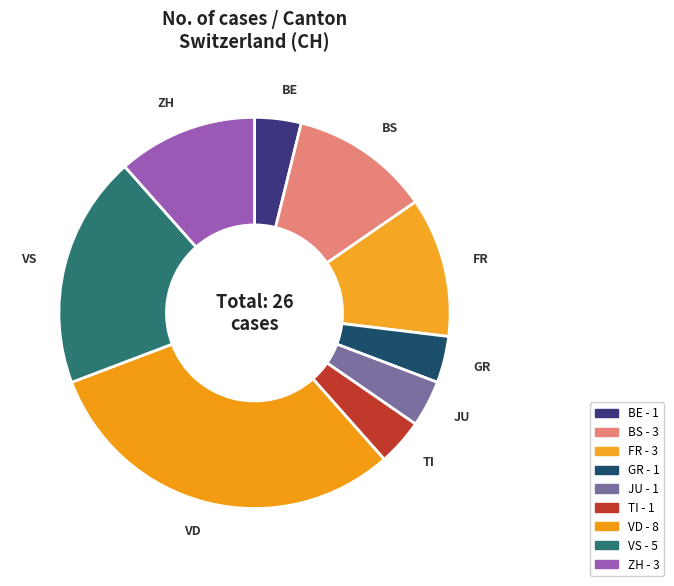

Which slice is the largest?

VD